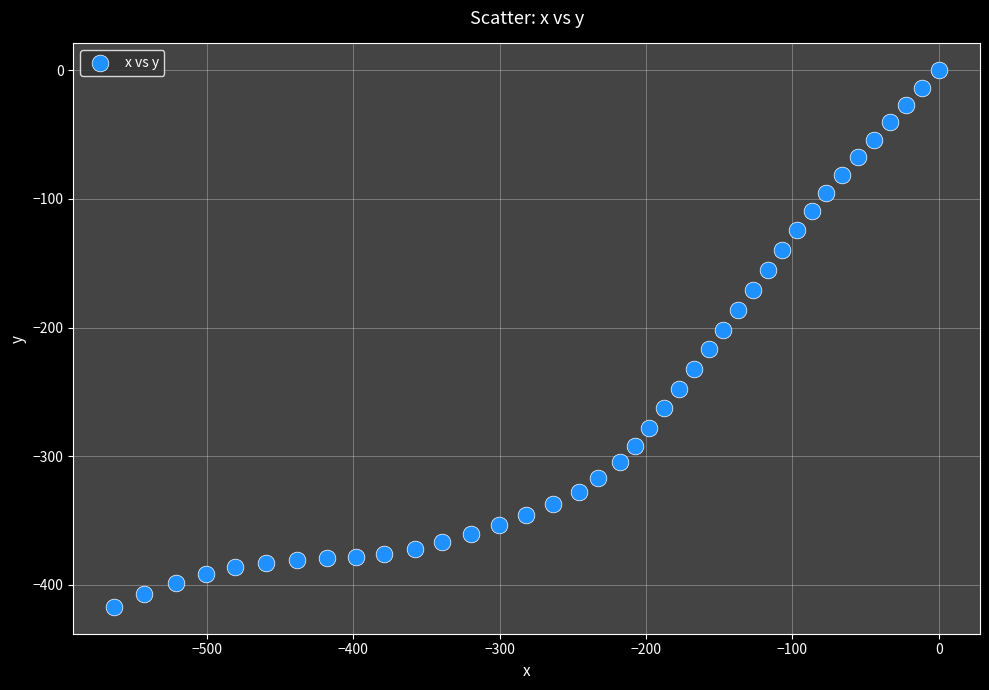

What is the range of X values (max minus min)?

563.2